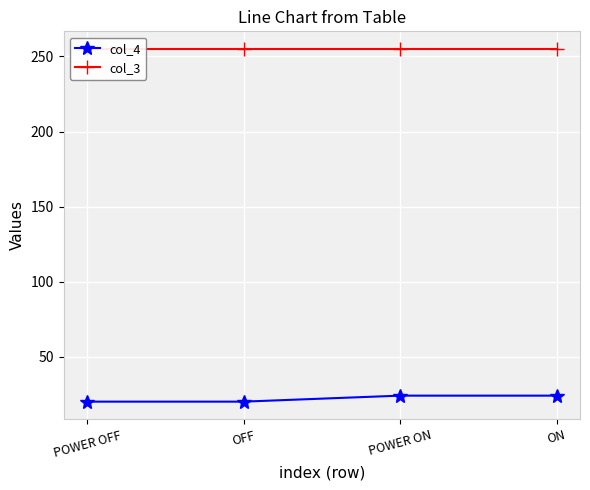

What is the average value of the col_4 series?

22